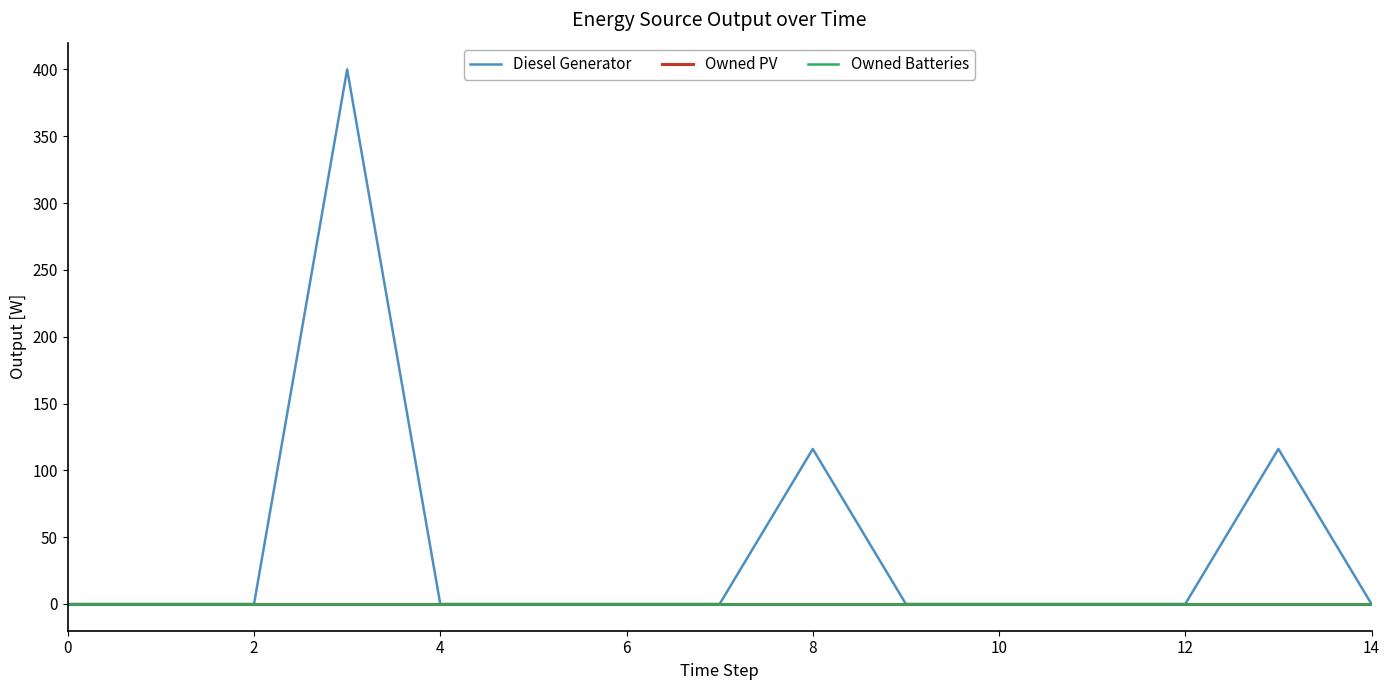

Which series has the largest total across all categories?

Diesel Generator